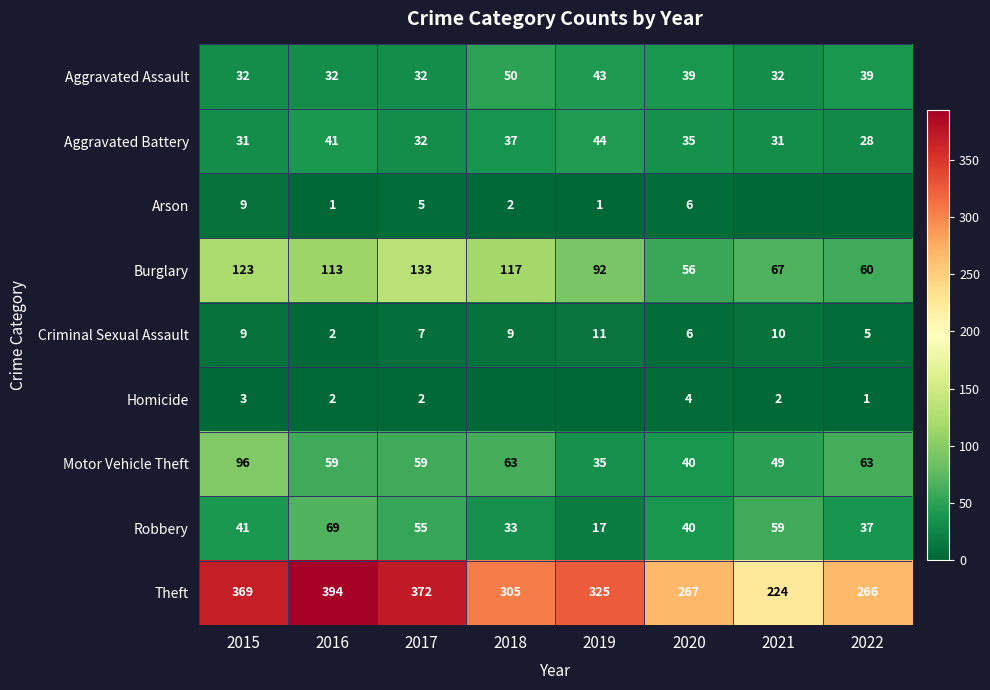

Is the value of Robbery at 2022 greater than the value of Aggravated Battery at 2020?

Yes